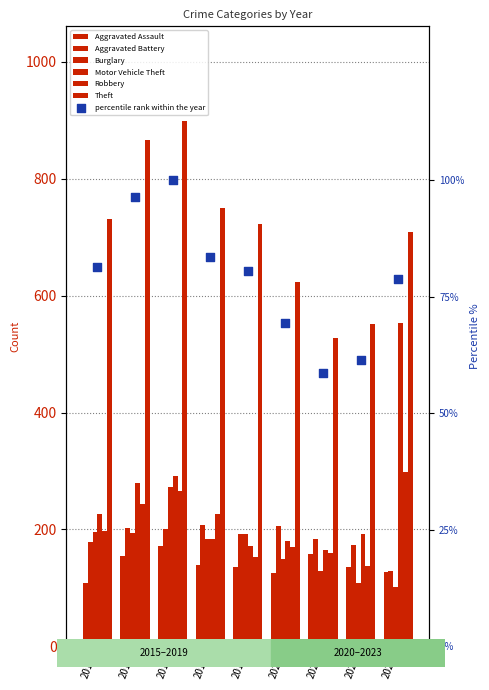

Which series has the widest spread of Y values?

Motor Vehicle Theft